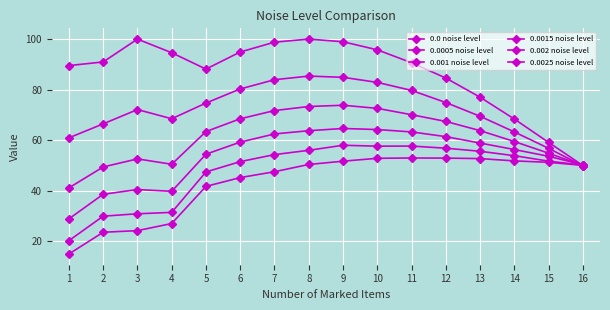

How many values in the 0.001 noise level series are below 63?

7